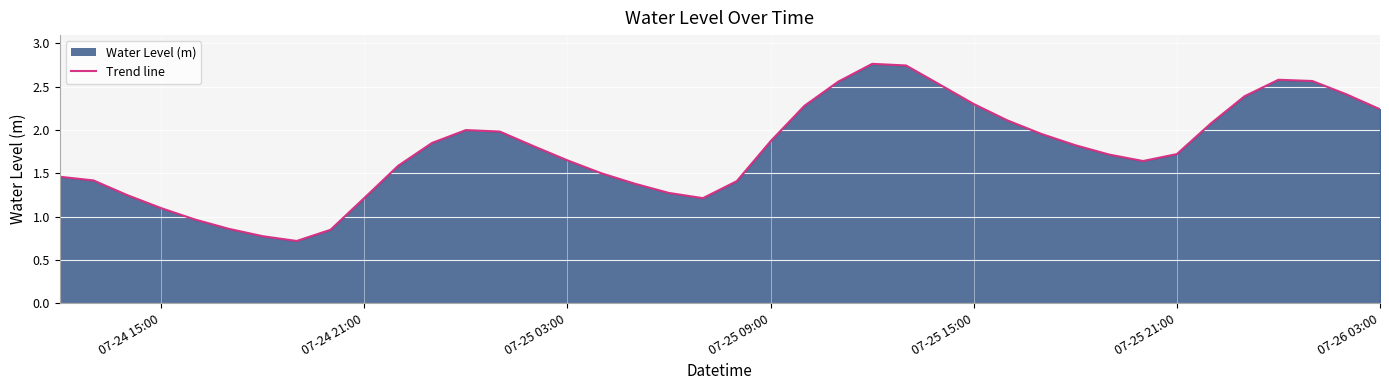

What is the minimum value shown in the chart?

0.7